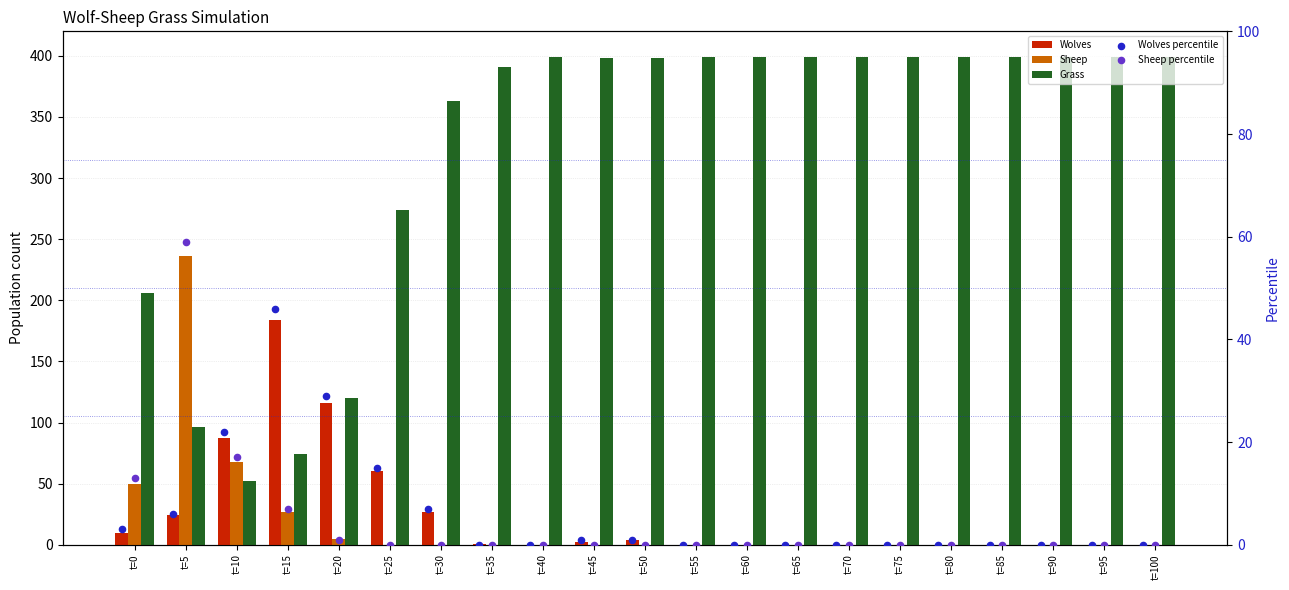

At how many categories does at least one series exceed 245?

16